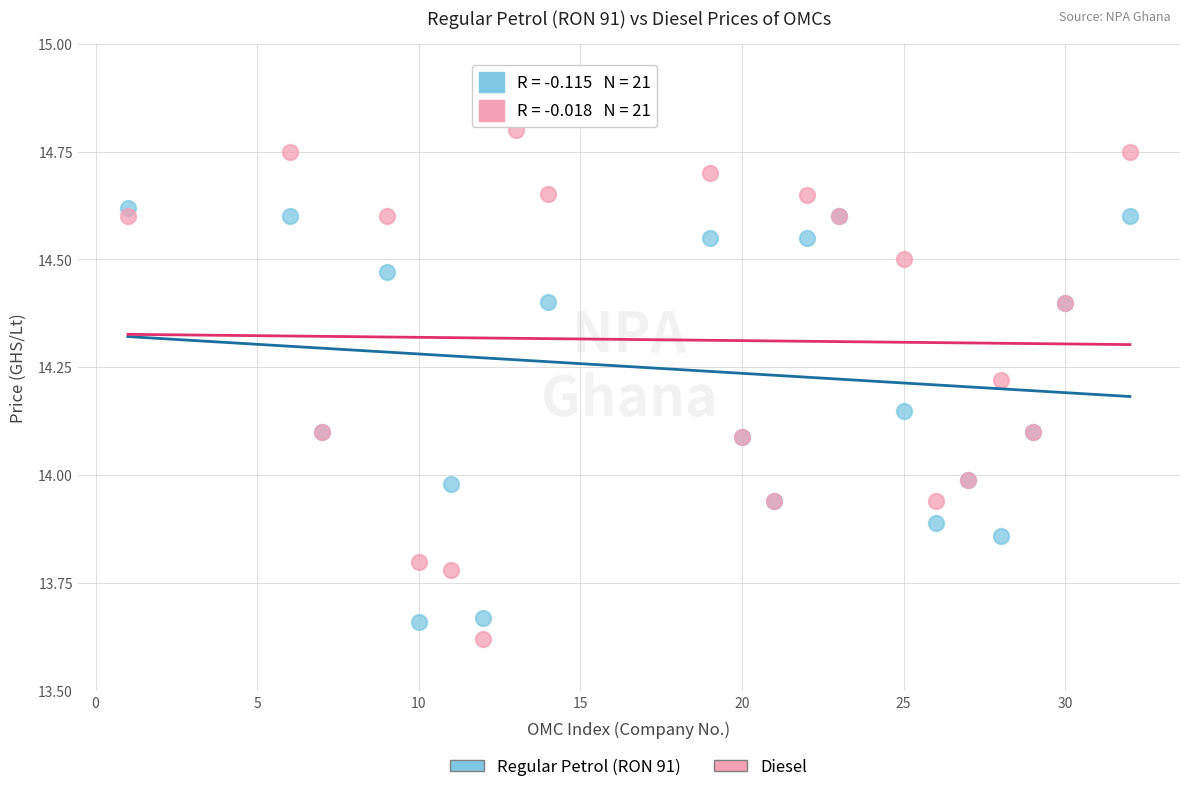

What are all the series names shown in the legend?

Regular Petrol (RON 91), Diesel